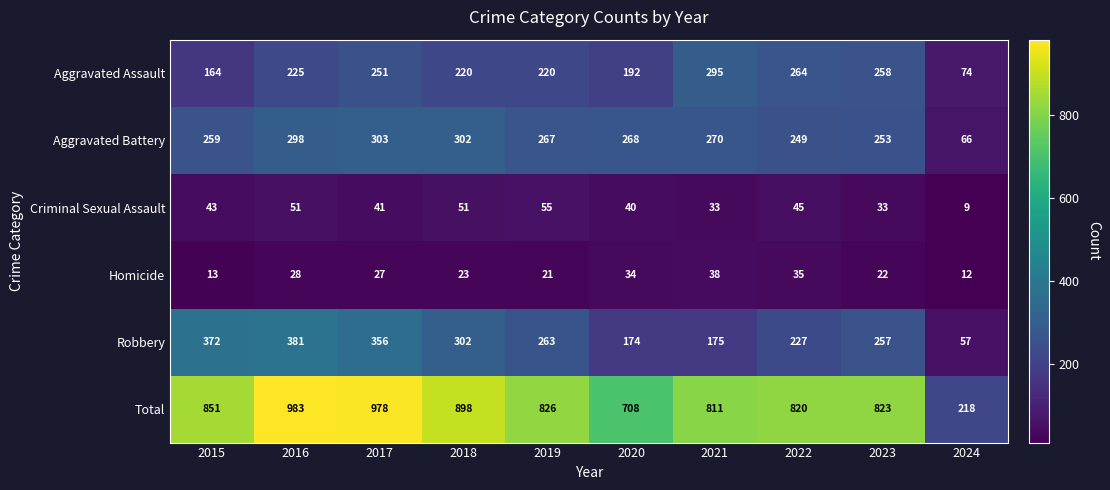

The Aggravated Battery series shows 298 at 2016. True or false?

True